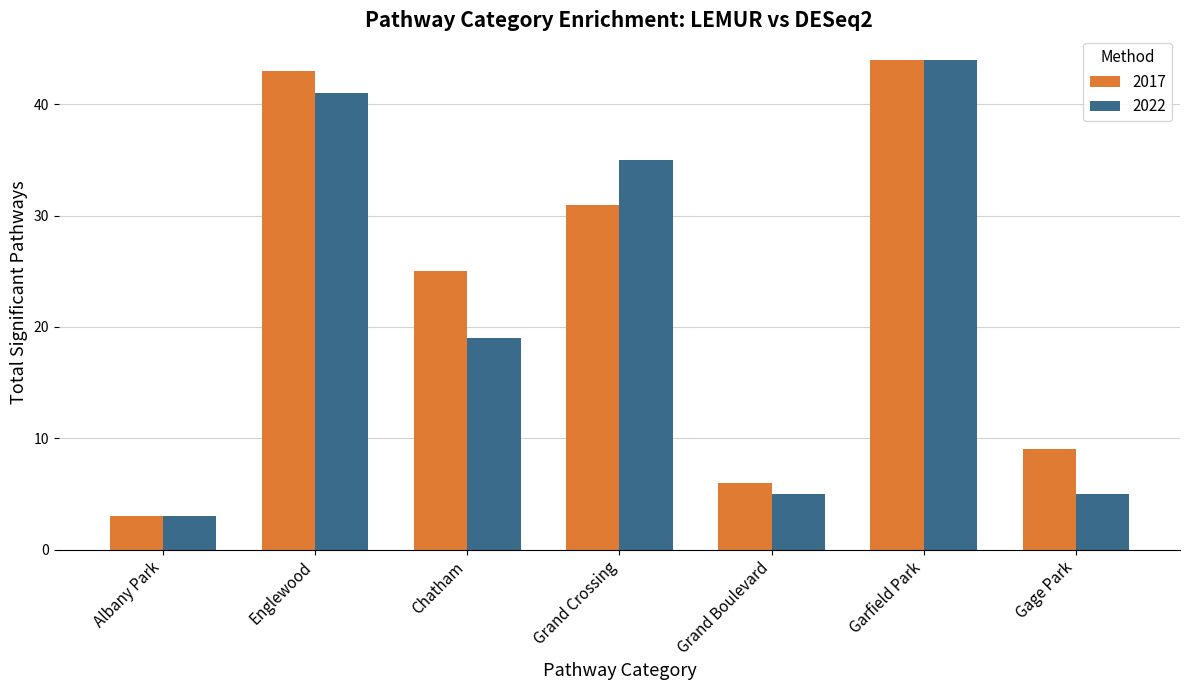

What is the minimum value shown in the chart?

3